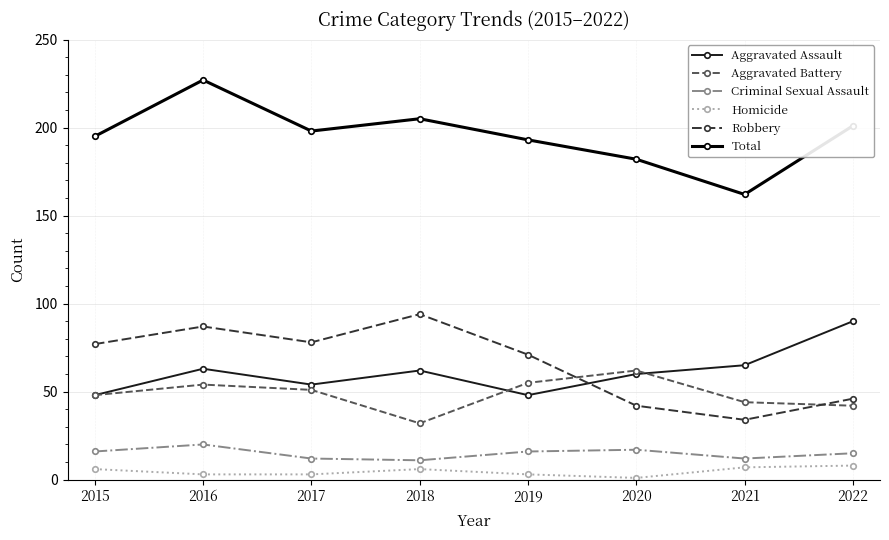

What is the difference between the second highest and second lowest values in the Homicide series?

4